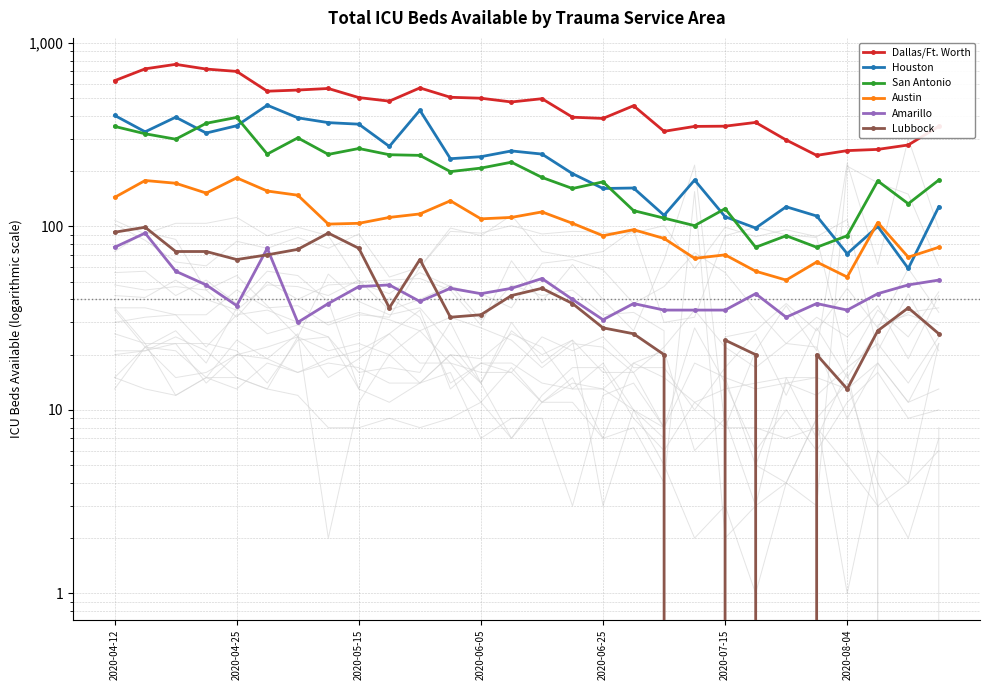

Where does the Amarillo series first go above 43?

2020-04-12